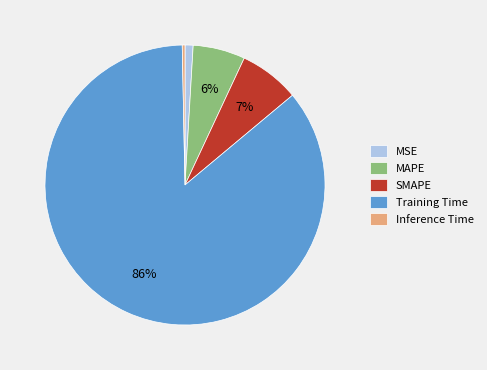

How many segments does this pie chart have?

5